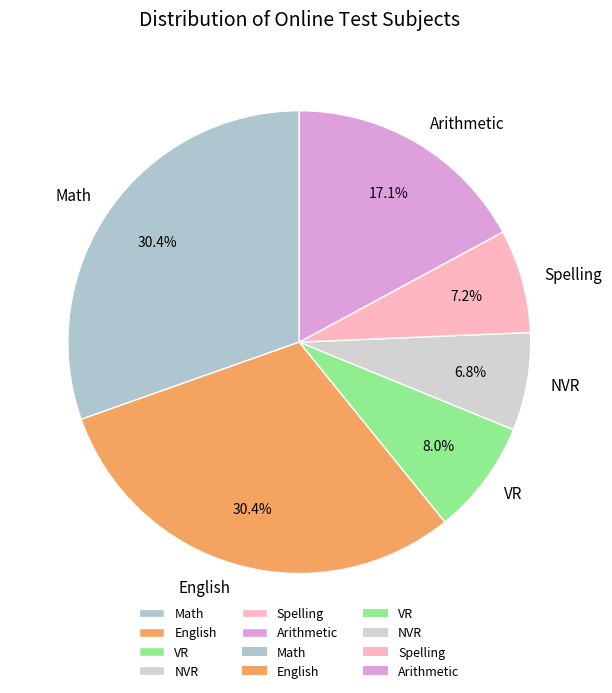

Between Spelling and English, which is larger?

English